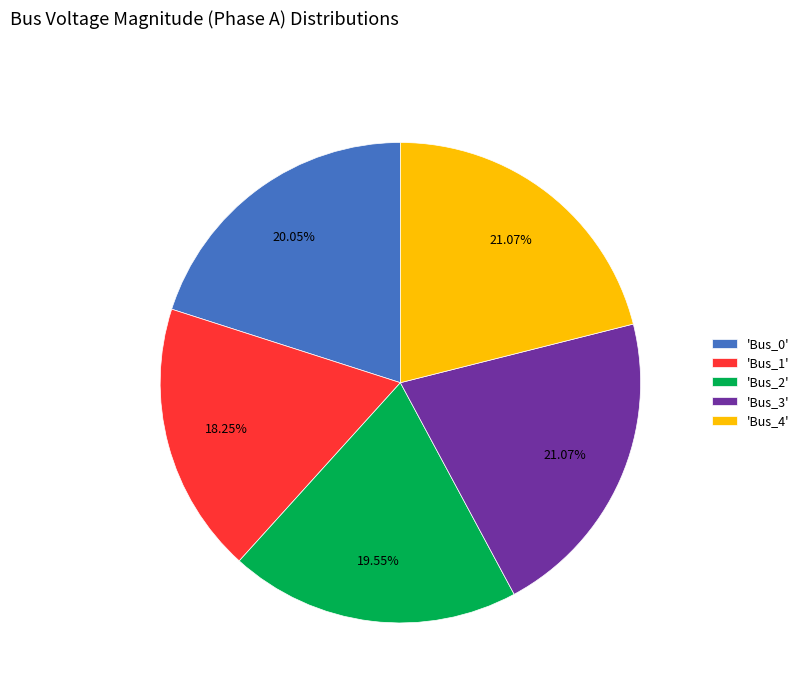

Is there a majority slice in this chart?

No